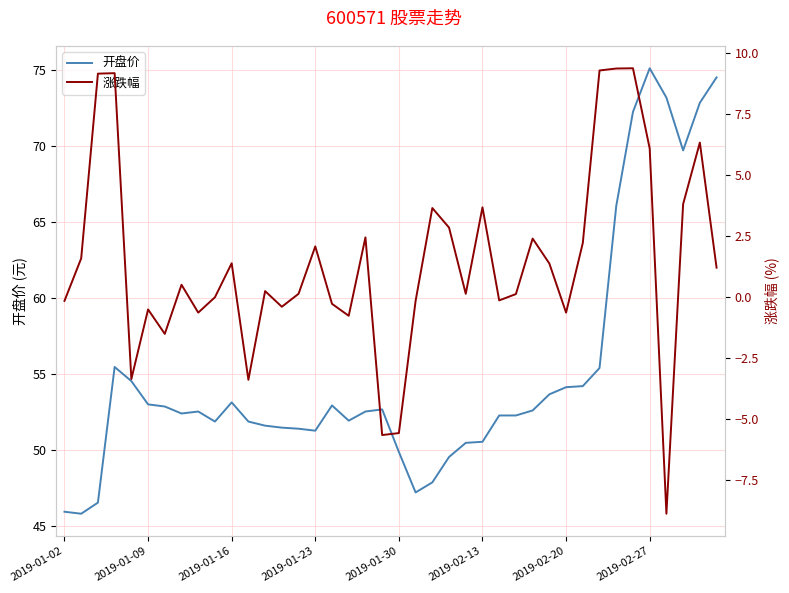

Is it true that 开盘价 equals 77.1 at 2019-01-16?

False